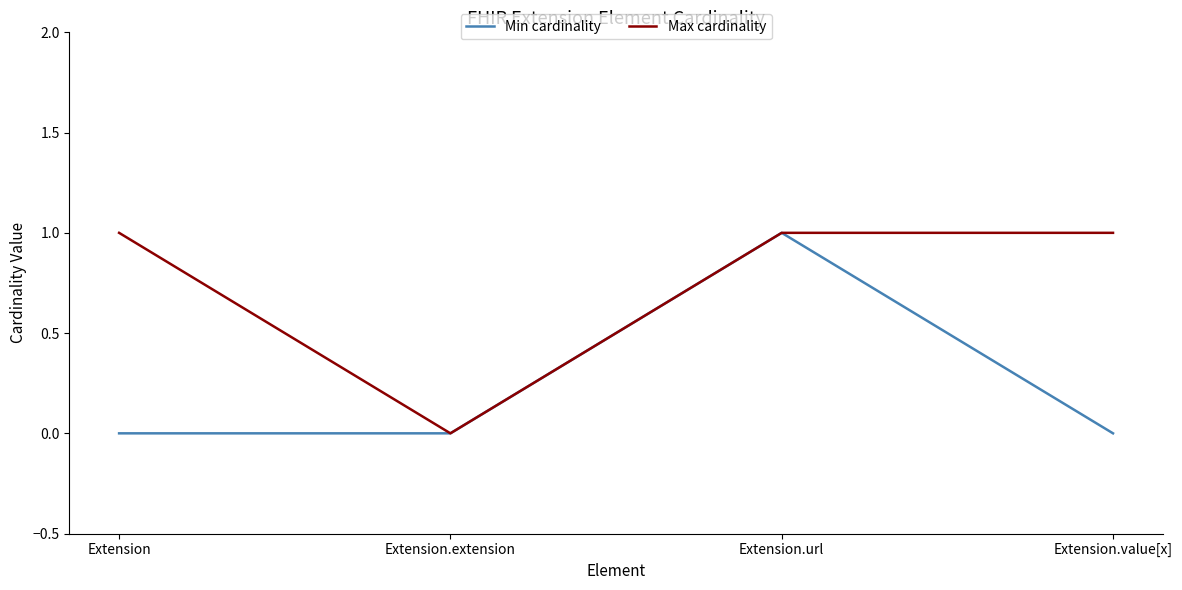

How many categories are shown in the chart?

4